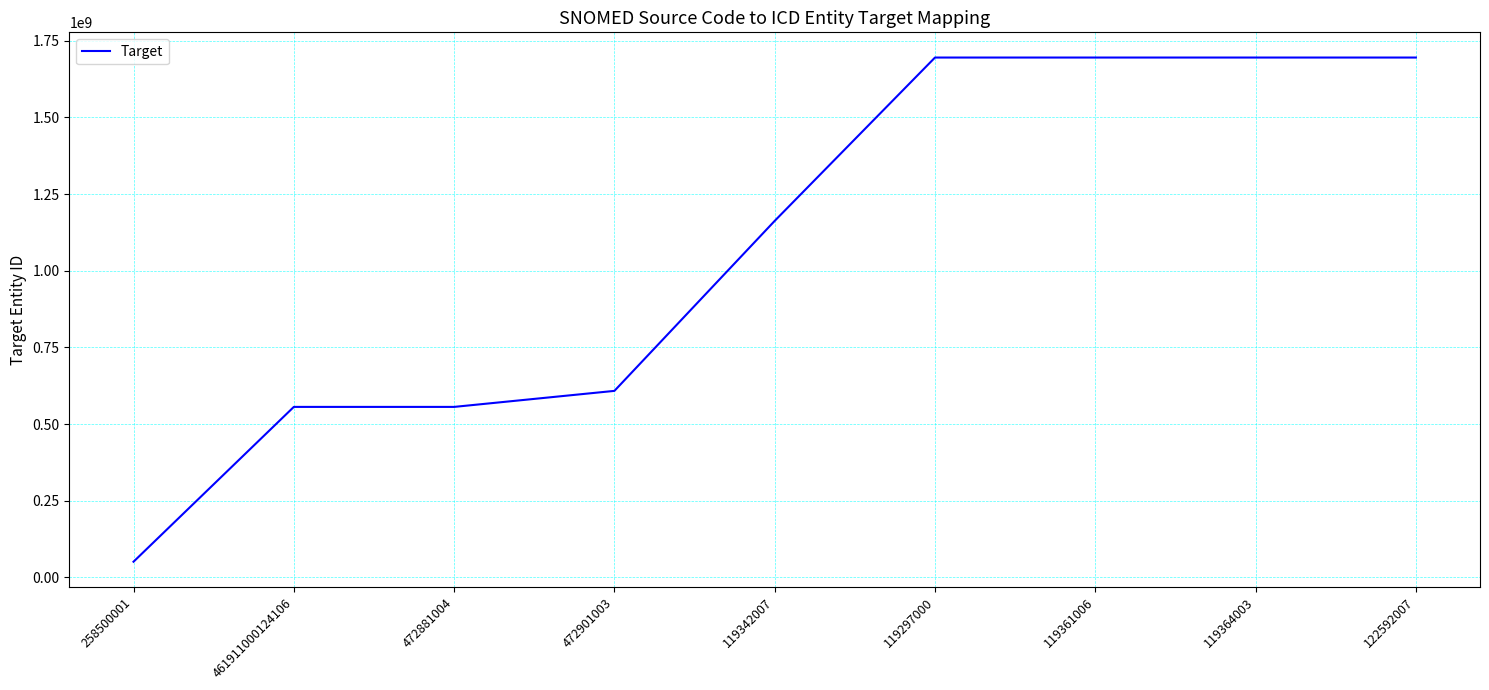

Reading right to left, what are all the values shown in this chart?

122592007=1695591348	119364003=1695591348	119361006=1695591348	119297000=1695591348	119342007=1162766848	472901003=608172011	472881004=555916027	461911000124106=555916027	258500001=50872817